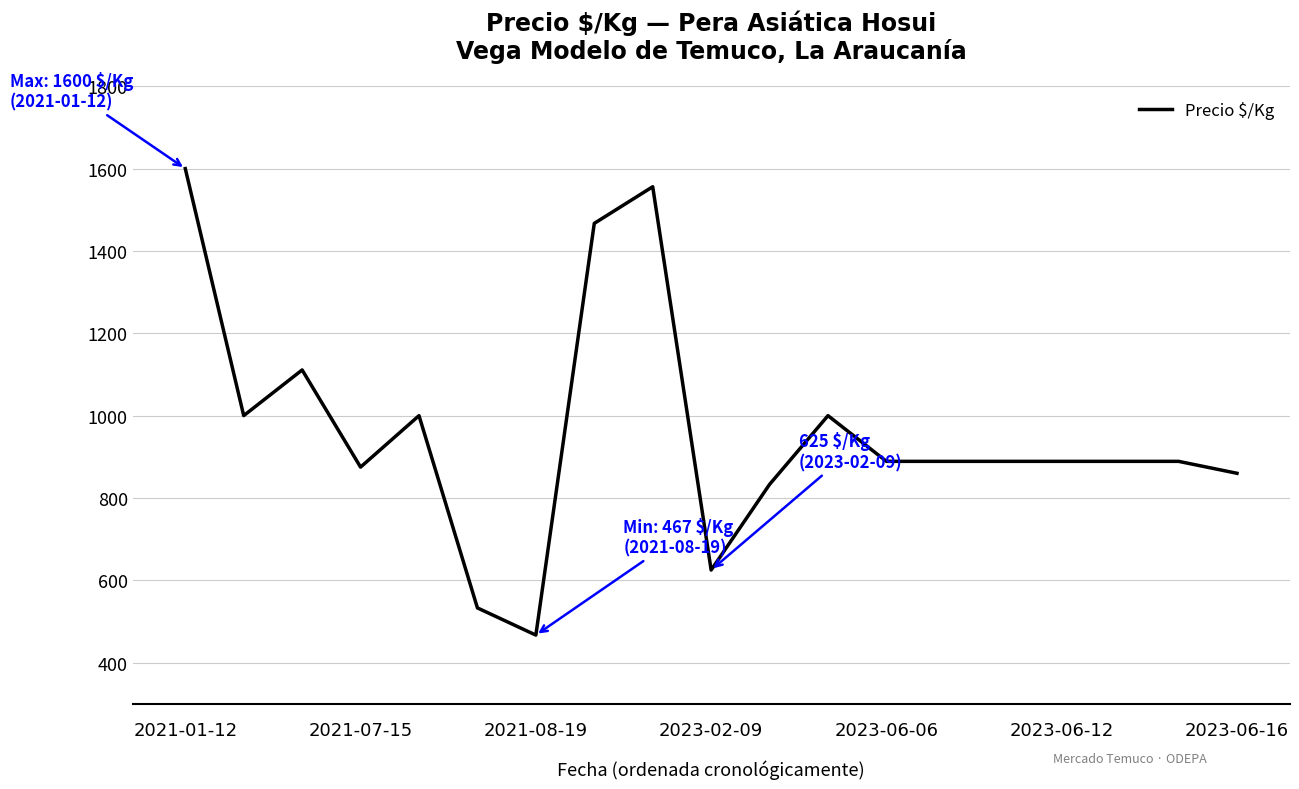

What is the minimum value shown in the chart?

467